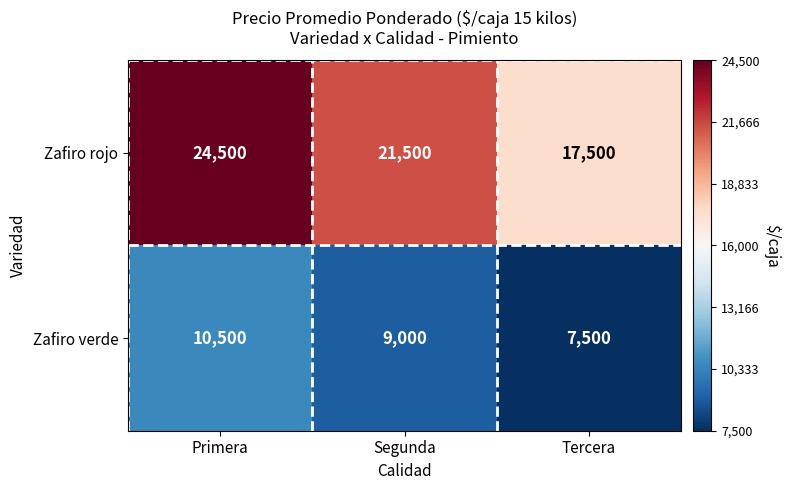

Reading right to left, what are all the values shown in this chart?

Zafiro rojo: 17500	21500	24500
Zafiro verde: 7500	9000	10500